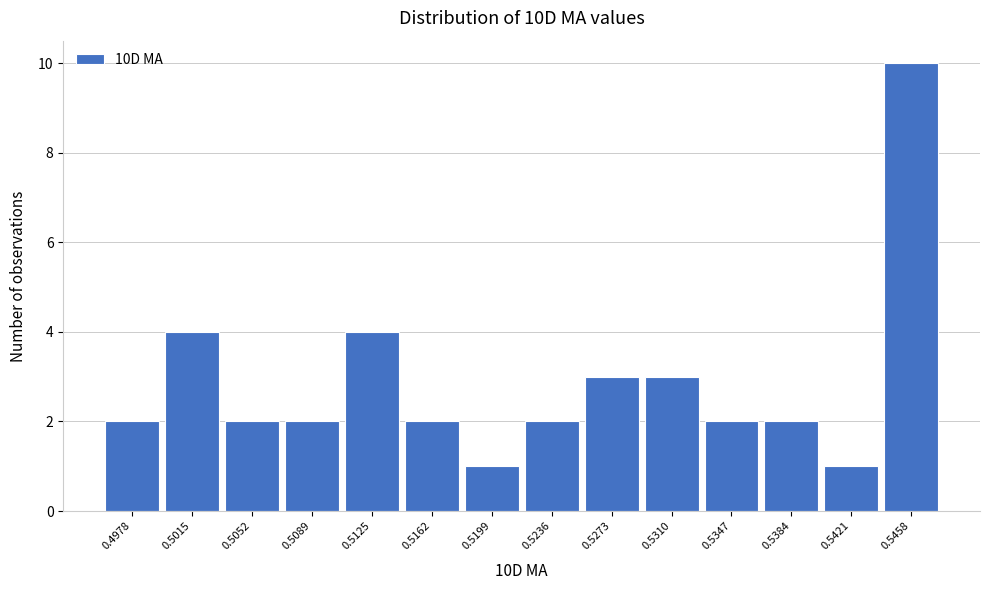

Reading left to right, what are all the values shown in this chart?

2	4	2	2	4	2	1	2	3	3	2	2	1	10